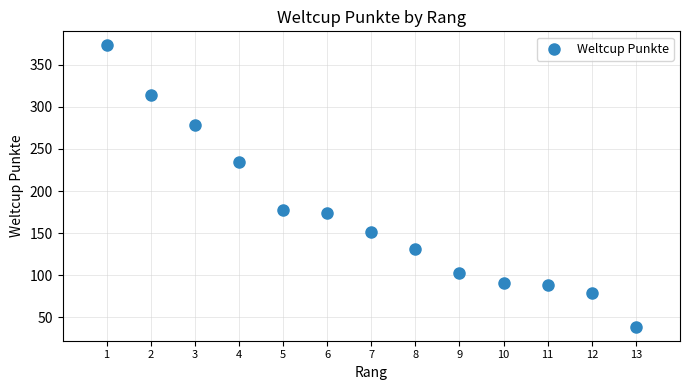

What is the range of X values (max minus min)?

12